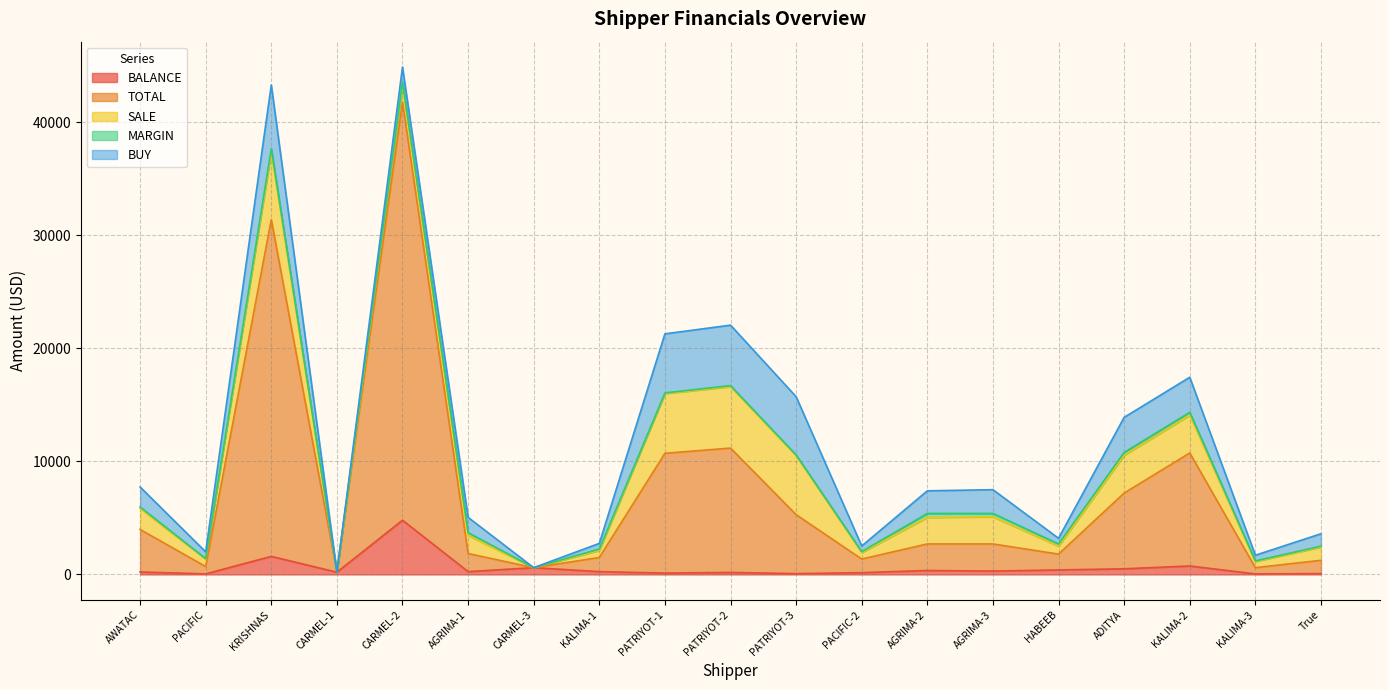

At which category does MARGIN reach its first local valley?

PACIFIC